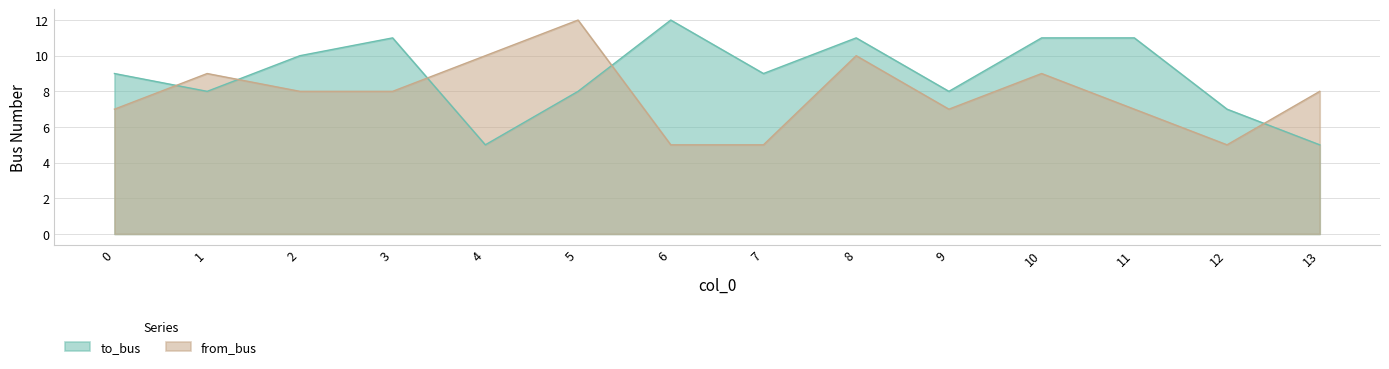

Reading left to right, extract all data points from this chart.

to_bus: 0=9	1=8	2=10	3=11	4=5	5=8	6=12	7=9	8=11	9=8	10=11	11=11	12=7	13=5
from_bus: 0=7	1=9	2=8	3=8	4=10	5=12	6=5	7=5	8=10	9=7	10=9	11=7	12=5	13=8